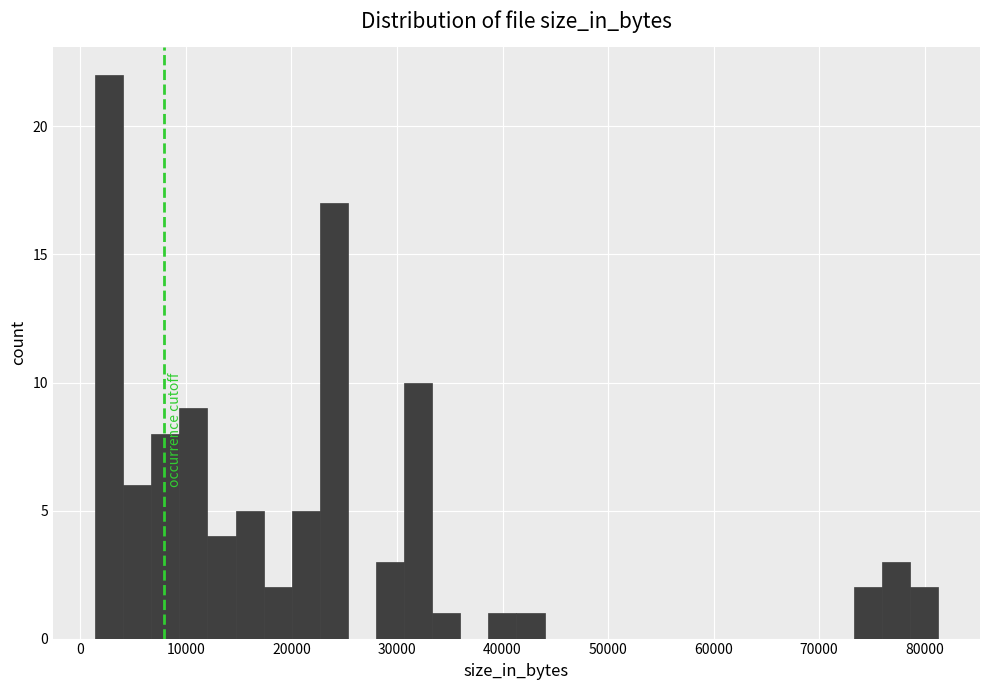

Read against the x-axis, roughly where is the centre of the tallest bar?

3000